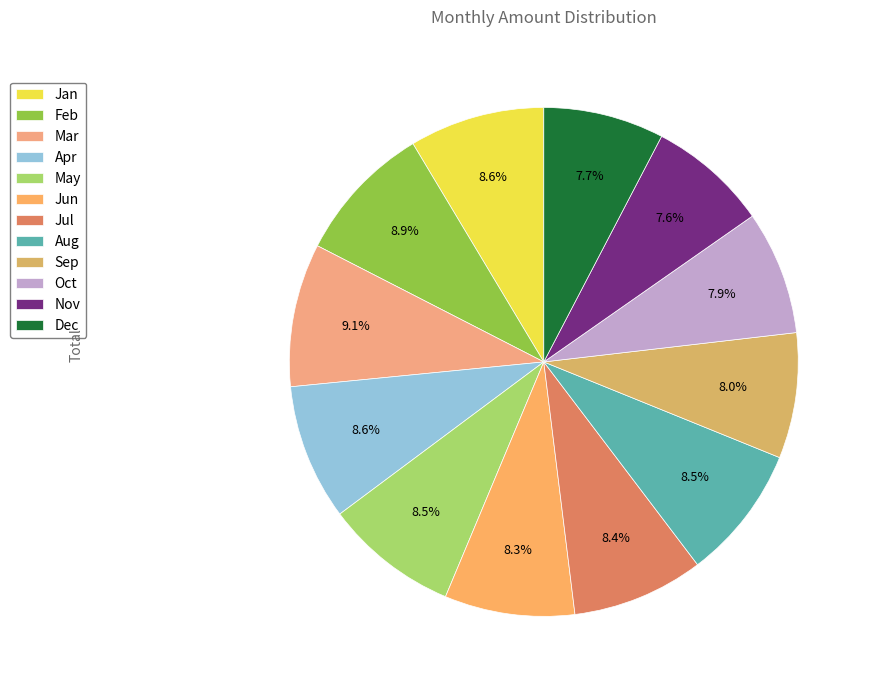

Rank the categories by value from highest to lowest.

Mar, Feb, Apr, Jan, Aug, May, Jul, Jun, Sep, Oct, Dec, Nov